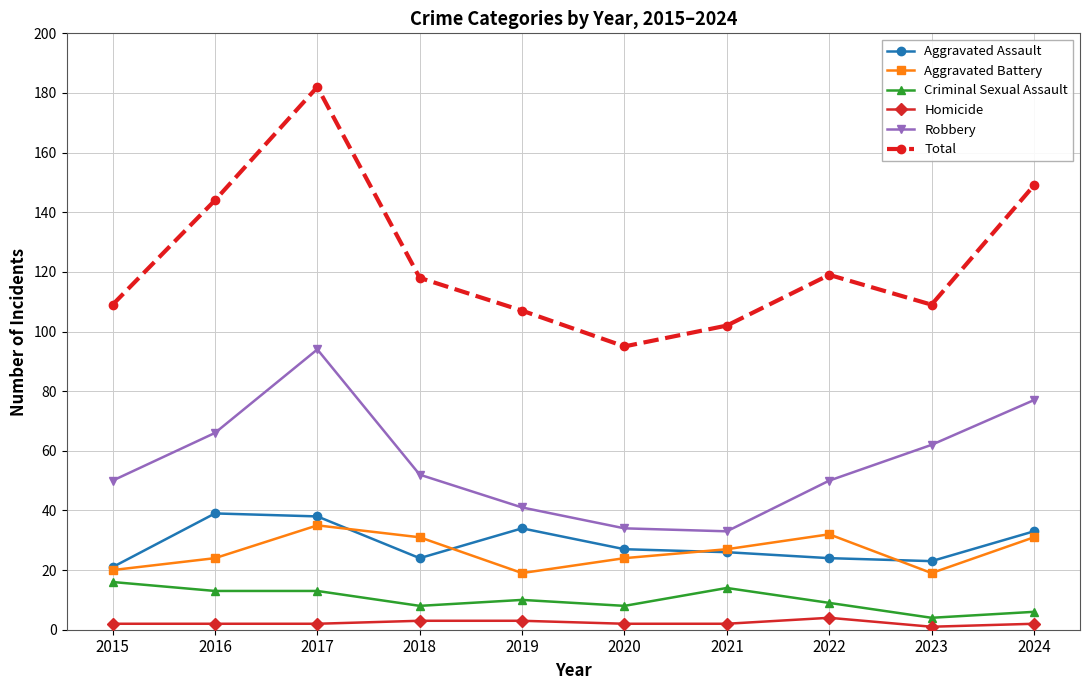

Where is the first local maximum for Robbery?

2017